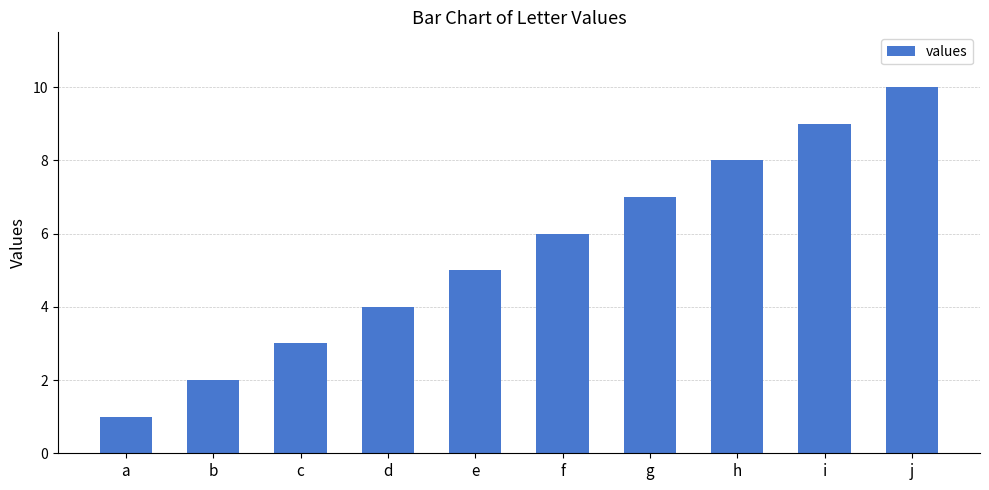

Which category has the highest value across all series?

j